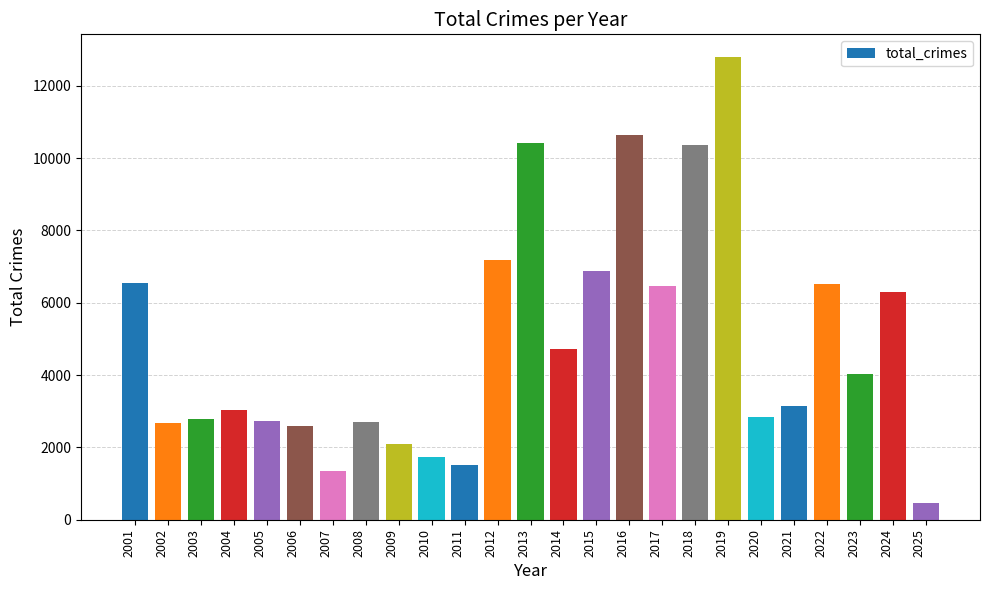

Is it true that the value at 2016 is 10642?

True